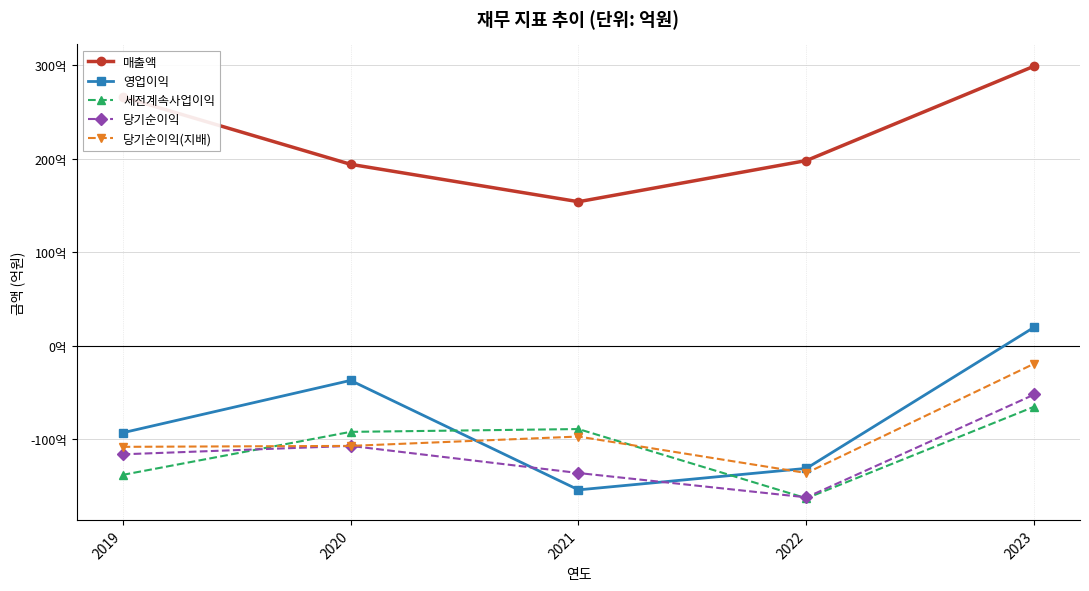

Is it true that 영업이익 equals 7 at 2023?

False